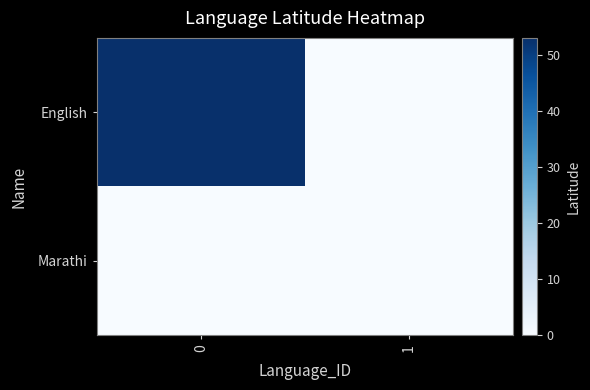

At how many categories does at least one series exceed 8?

1